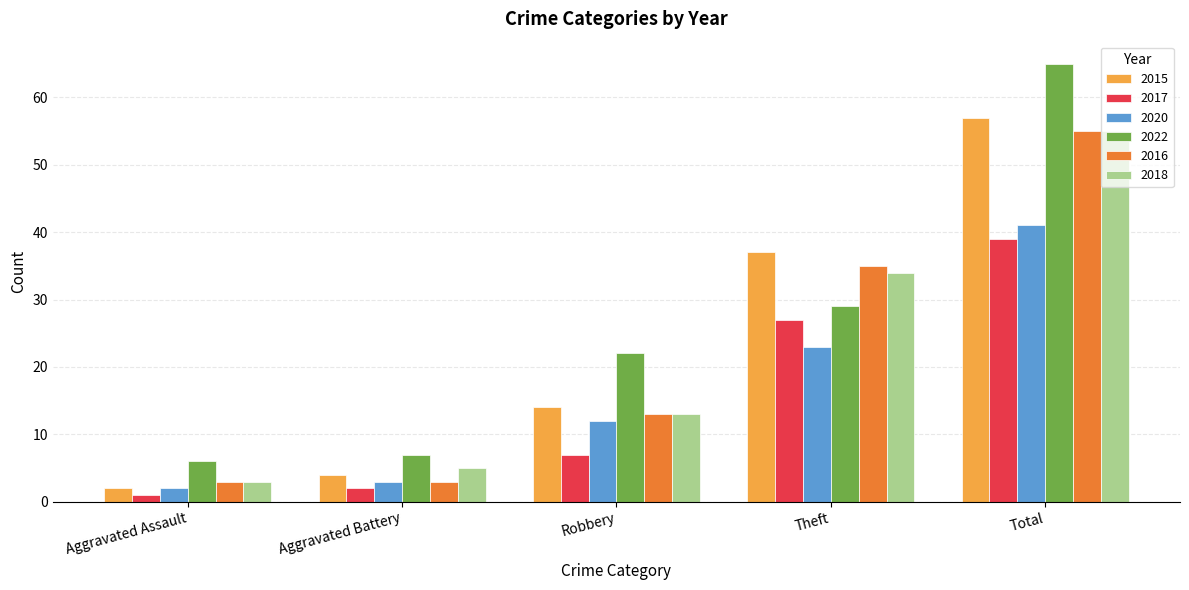

List the labels in order of 2020 value, largest first.

Total, Theft, Robbery, Aggravated Battery, Aggravated Assault